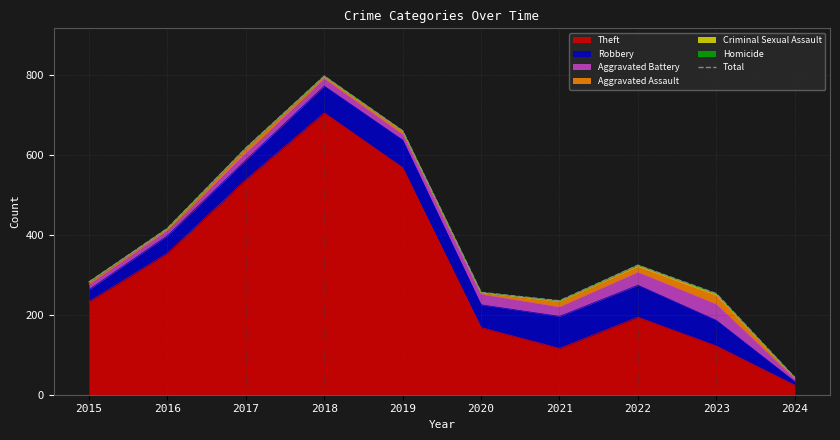

At which category does the data reach its first local peak?

2018